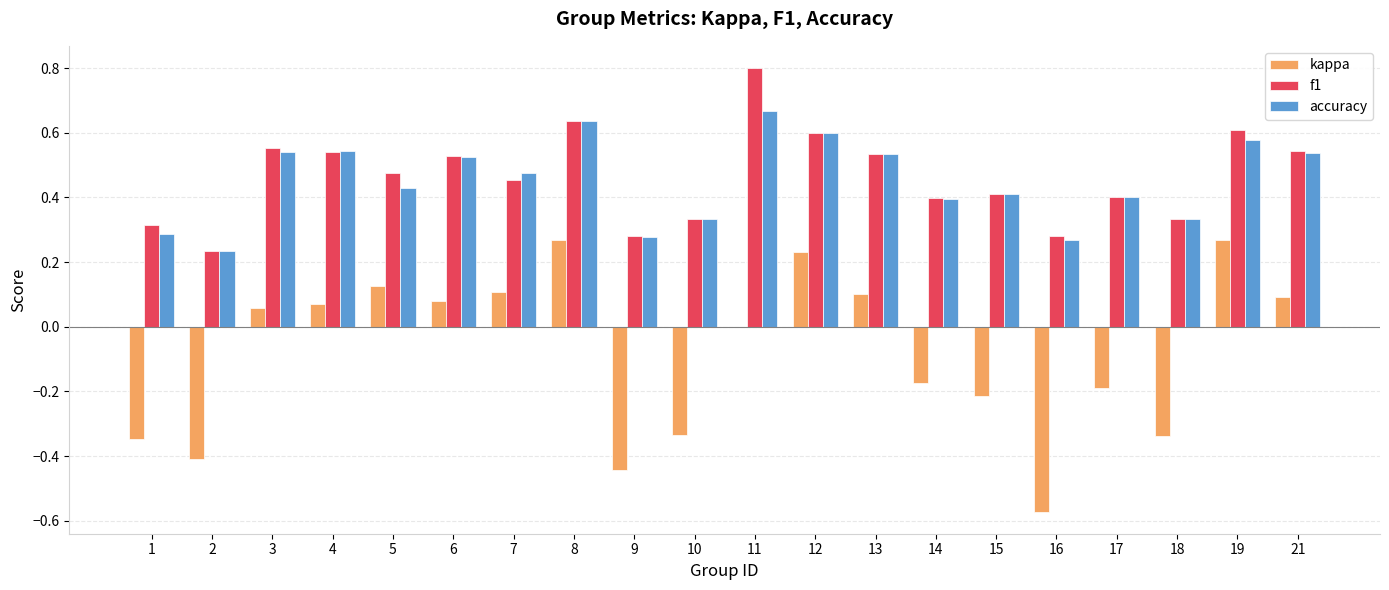

The value of accuracy at 17 is 0.4. True or false?

True